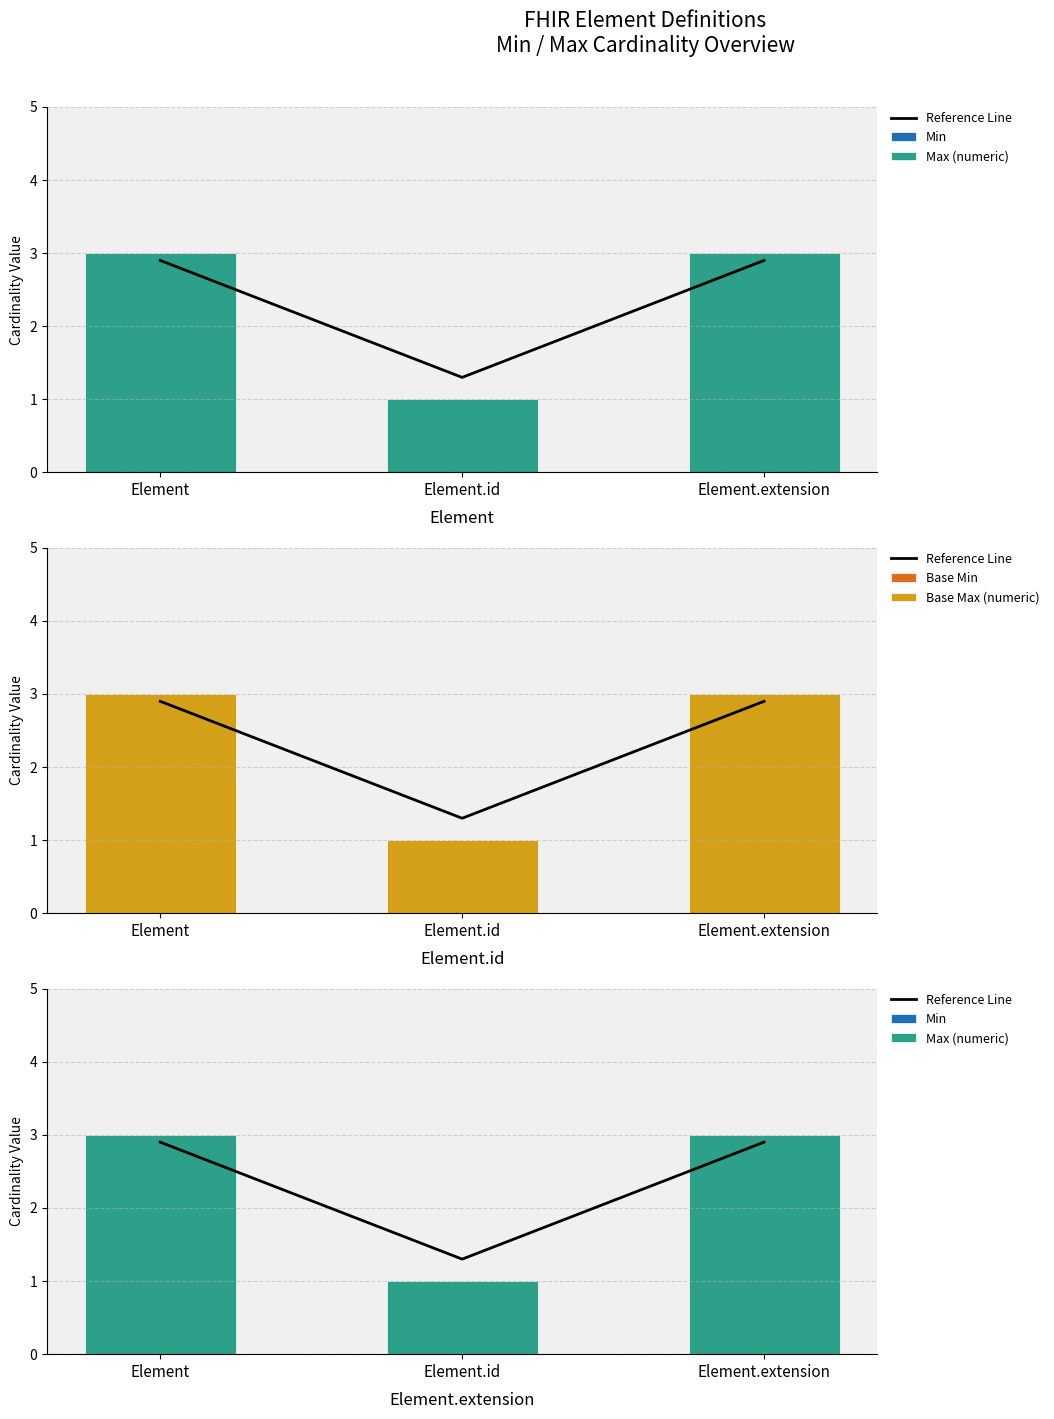

At which label does Max (numeric) reach its minimum?

Element.id